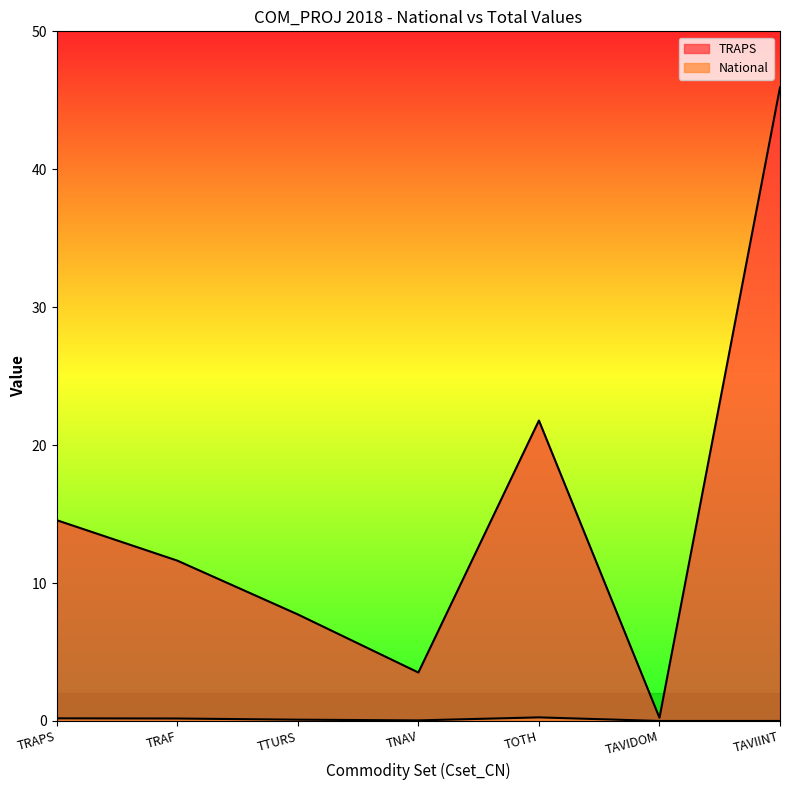

What is the label of the 5th point from the left?

TOTH